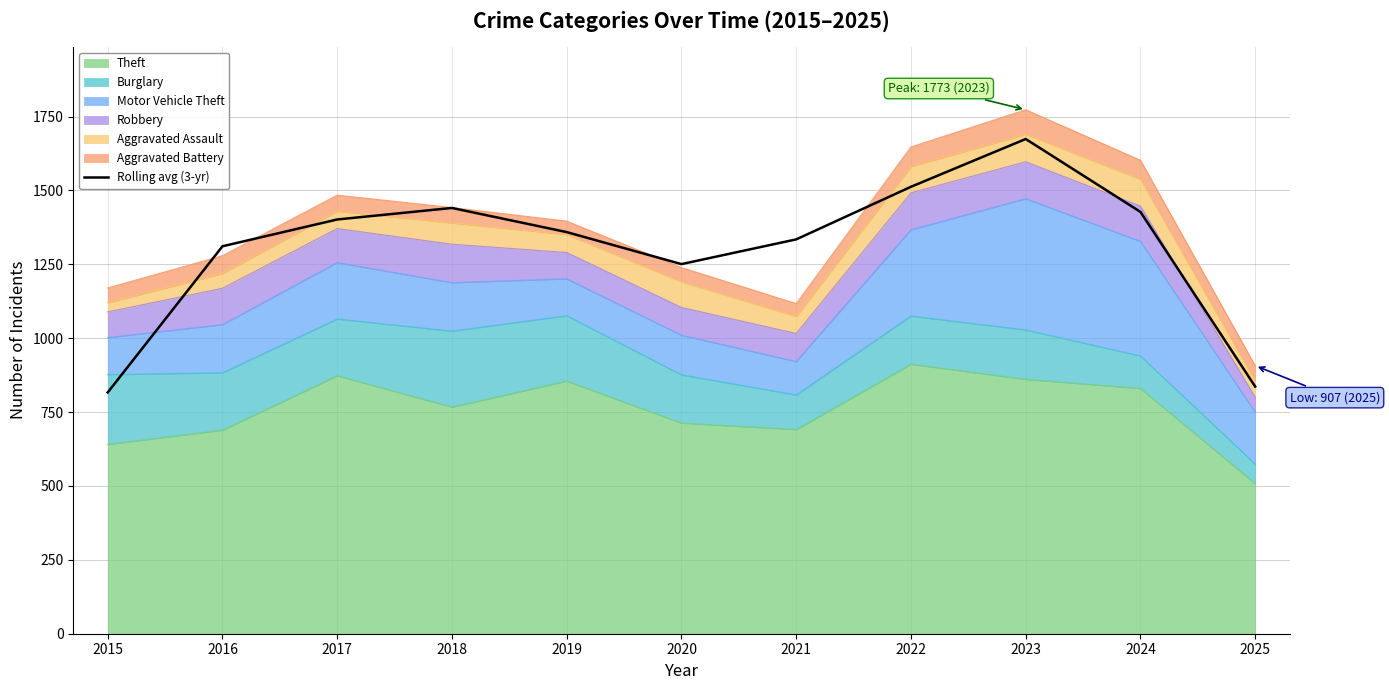

At which category does the chart reach its minimum across all series?

2015